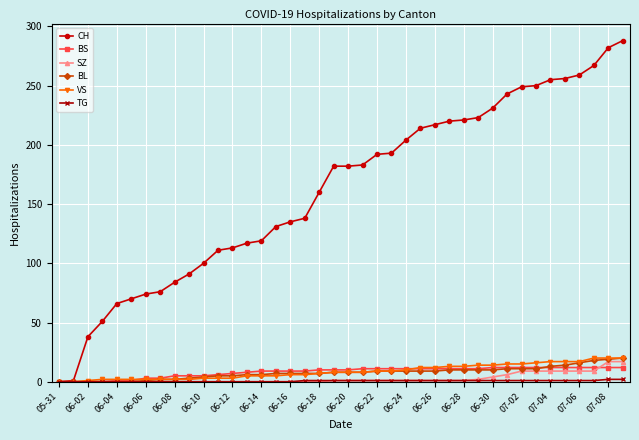

Which series has the widest spread of values?

CH